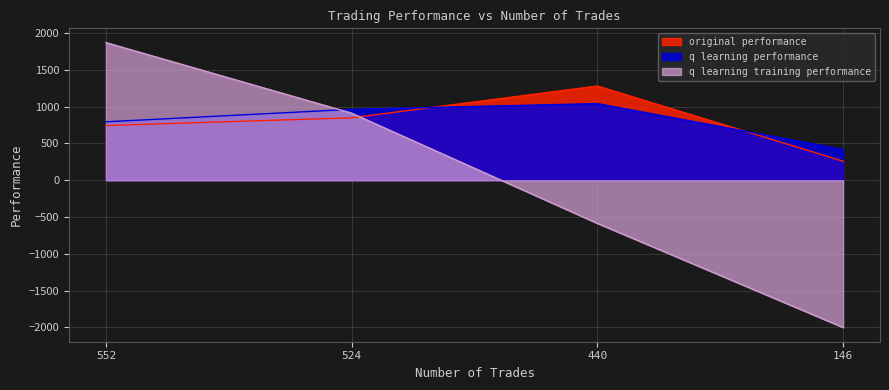

The q learning performance series shows 793.7 at 552. True or false?

True